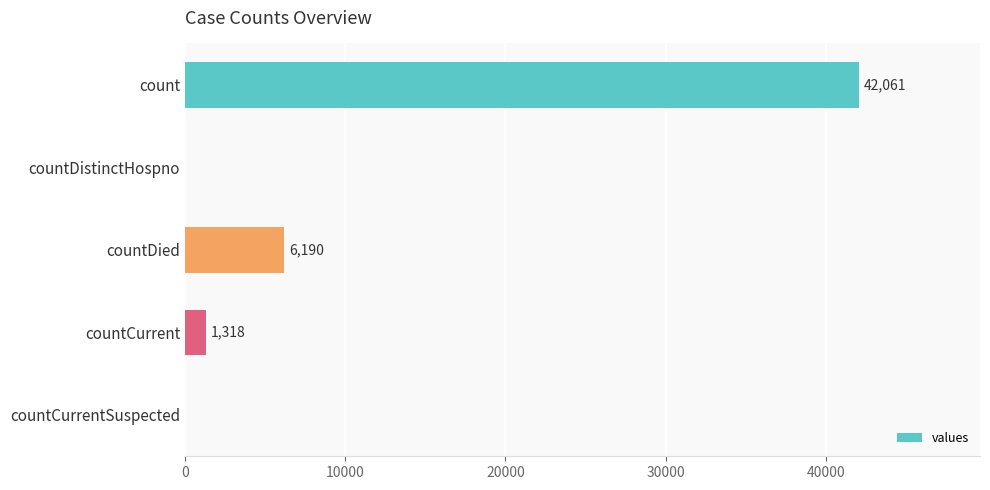

At which category does the chart reach its peak across all series?

count